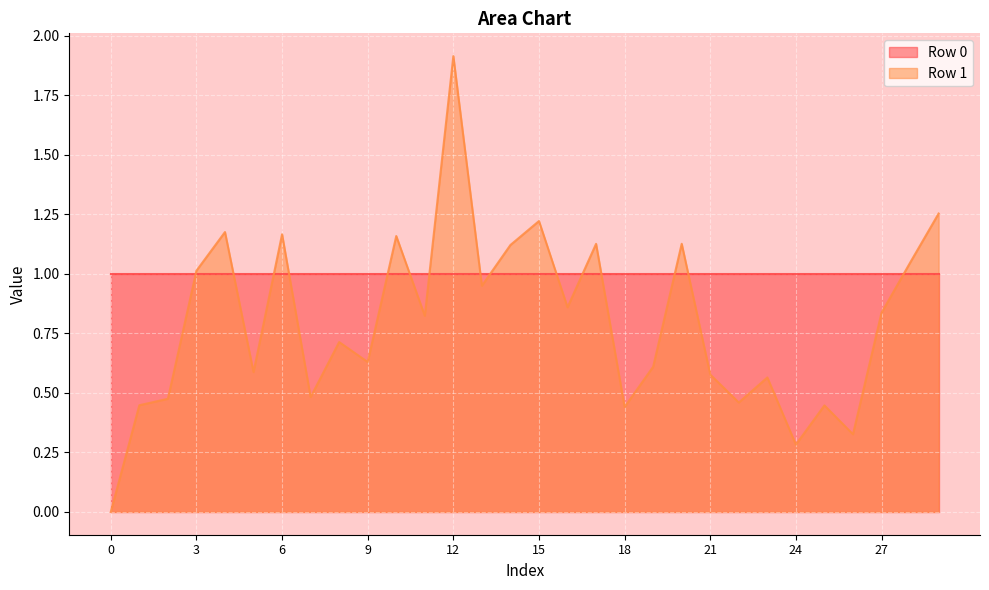

Reading left to right, transcribe all the data shown in this chart.

0=0.0	1=0.4	2=0.5	3=1.0	4=1.2	5=0.6	6=1.2	7=0.5	8=0.7	9=0.6	10=1.2	11=0.8	12=1.9	13=0.9	14=1.1	15=1.2	16=0.9	17=1.1	18=0.4	19=0.6	20=1.1	21=0.6	22=0.5	23=0.6	24=0.3	25=0.4	26=0.3	27=0.8	28=1.0	29=1.3